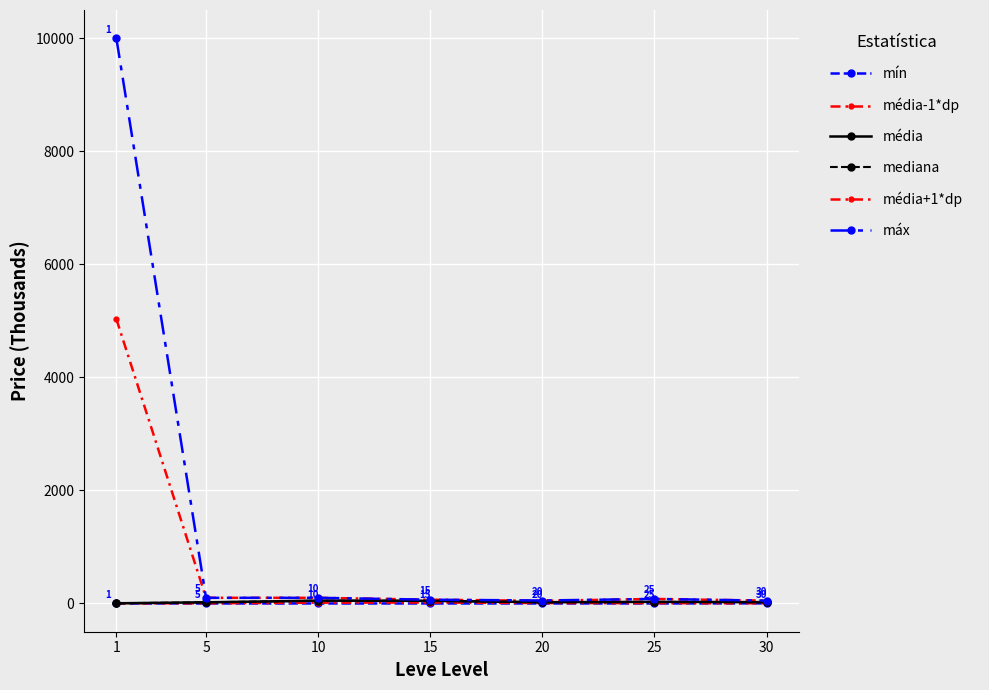

True or false: média has a value of 22.4 at 20.

True